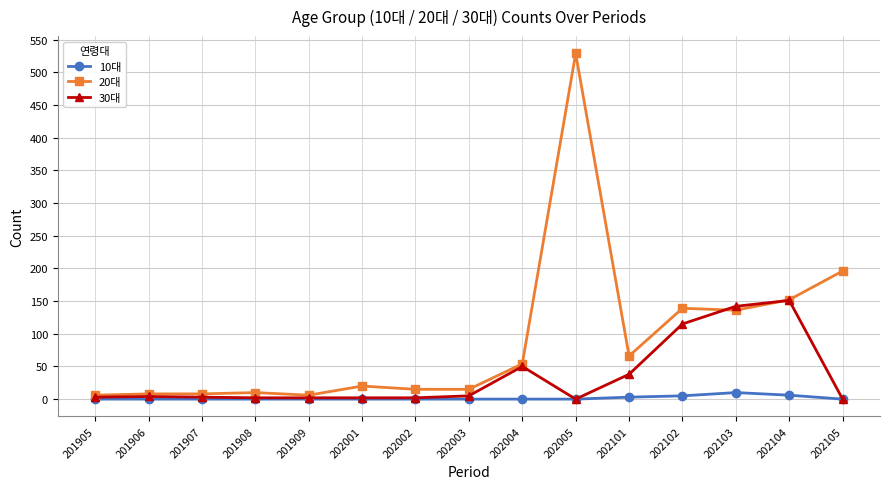

What is the difference between the highest and lowest values at 201908?

10